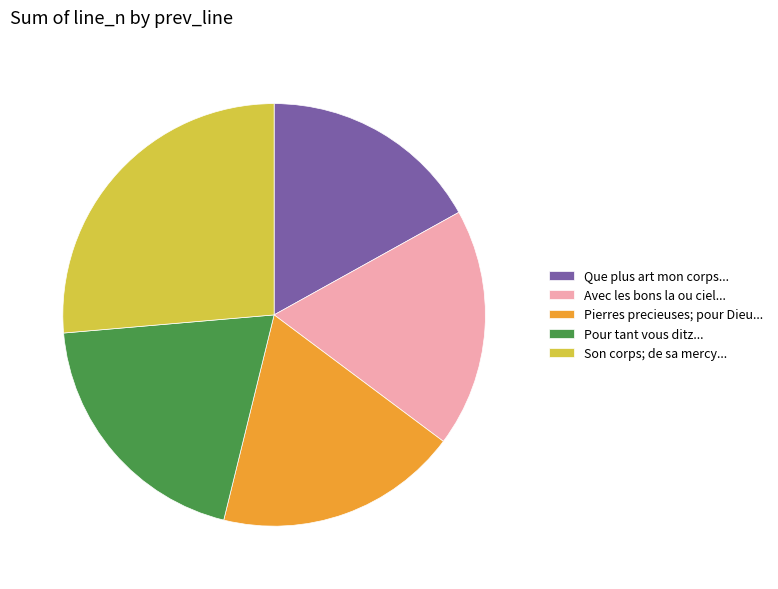

Is there any slice that represents more than half of the pie?

No